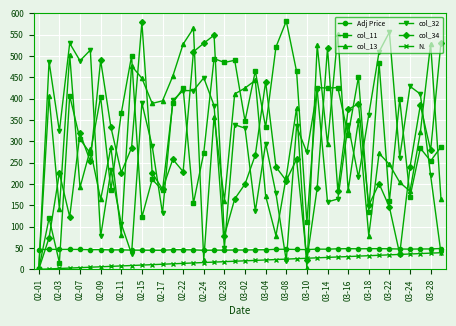

What is the difference between the maximum and minimum values in the N. series?

39.0